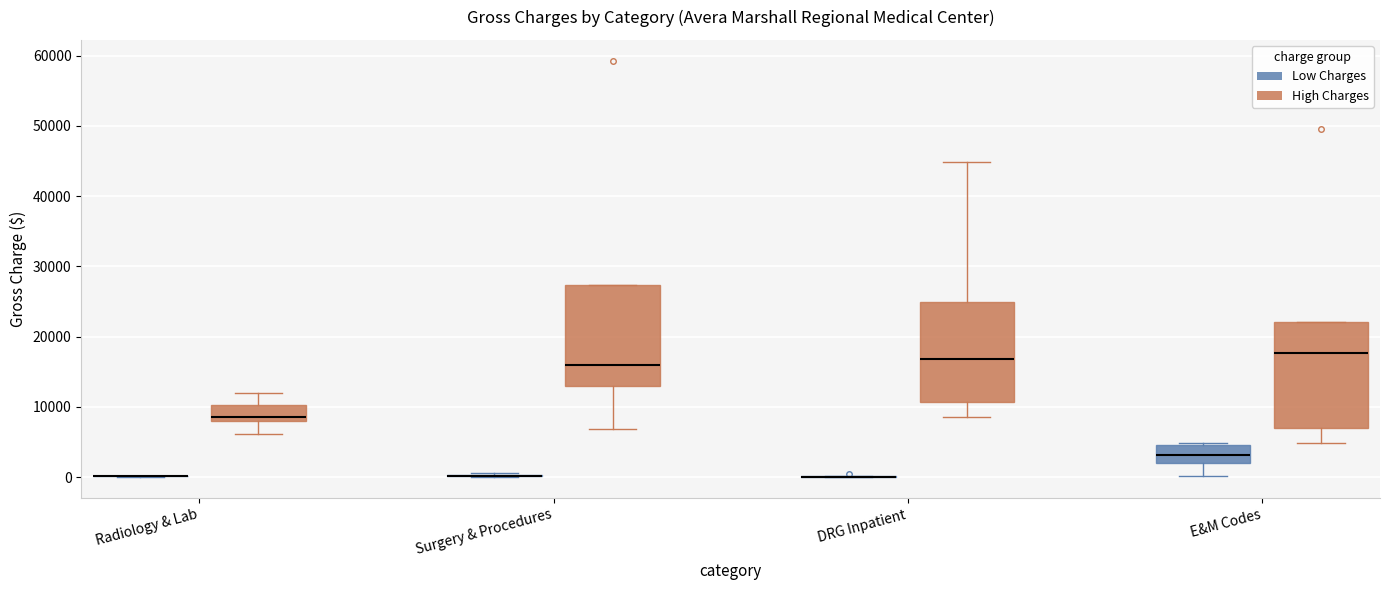

Where does the lower whisker of the box for Radiology & Lab (High Charges) end on the y-axis? The values are not printed on the chart, so give them approximately, as read against the axis.

6000